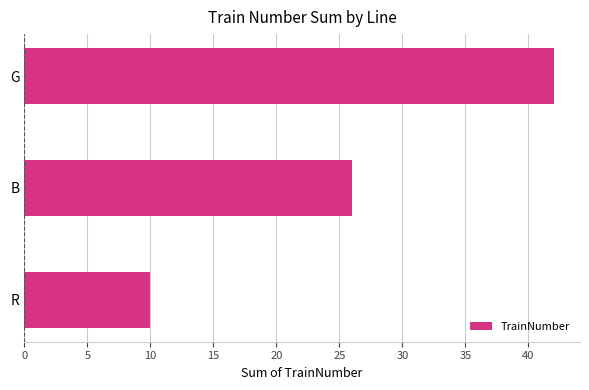

Count the number of data series in this chart.

1